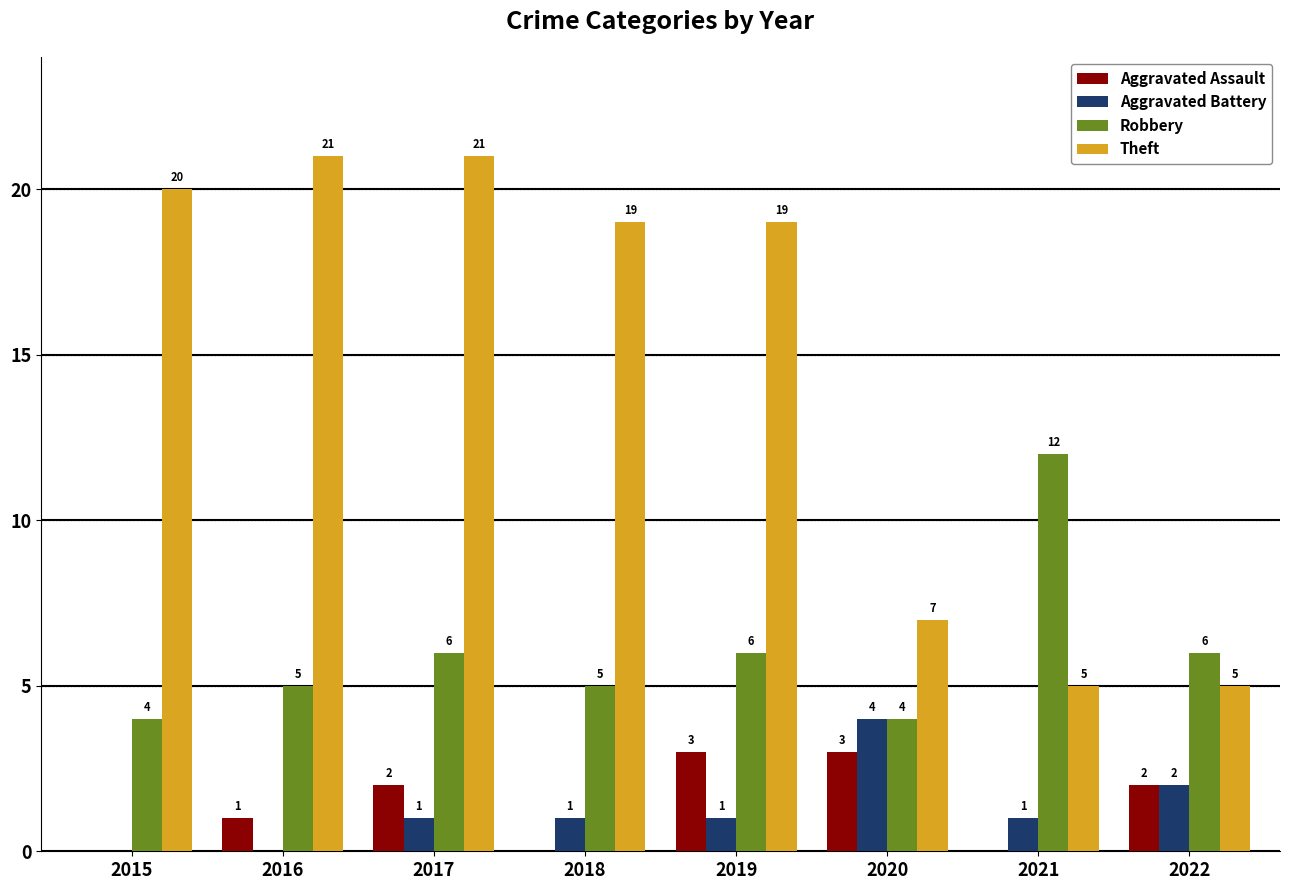

What is the maximum value for Aggravated Battery?

4